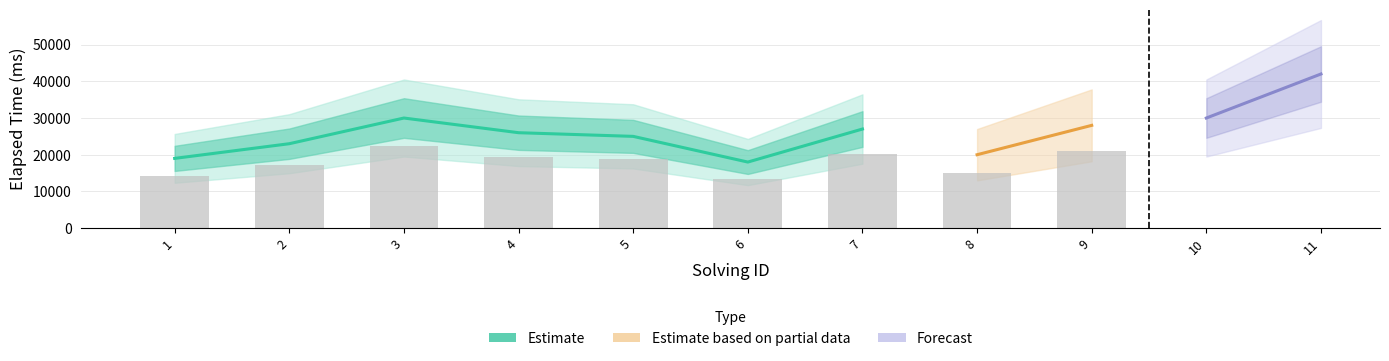

At how many categories does at least one series exceed 2076?

11